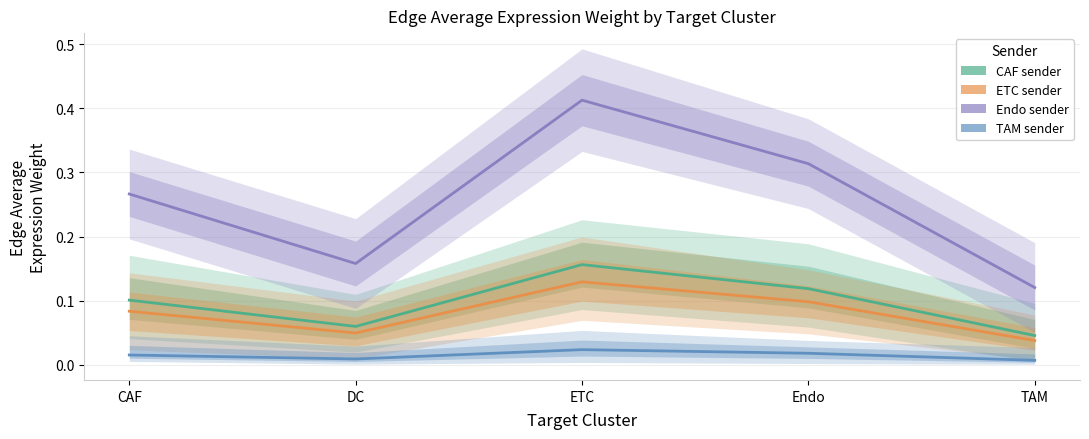

How many lines are shown in the chart?

4